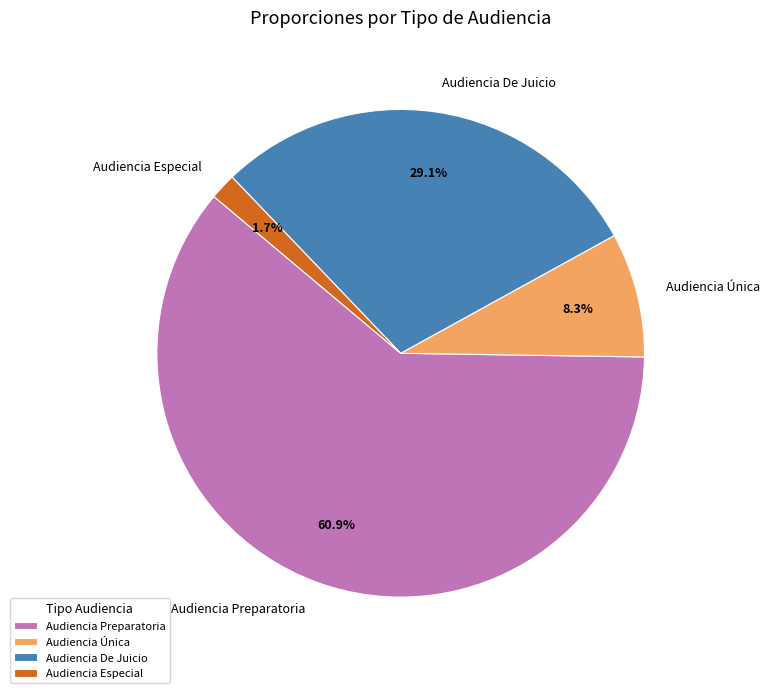

Between Audiencia Única and Audiencia De Juicio, which is larger?

Audiencia De Juicio